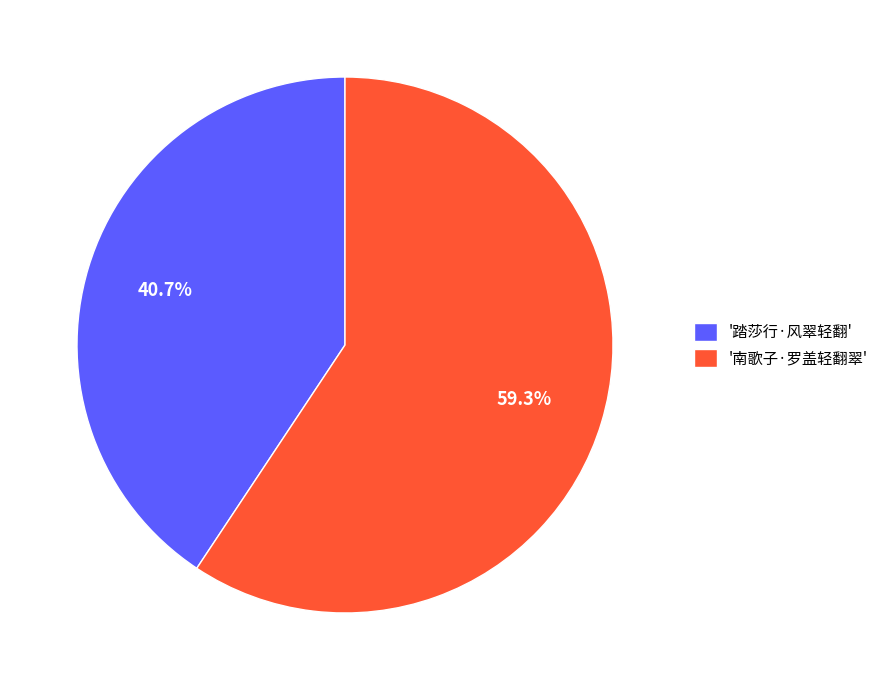

Rank the categories by value from highest to lowest.

'南歌子·罗盖轻翻翠', '踏莎行·风翠轻翻'